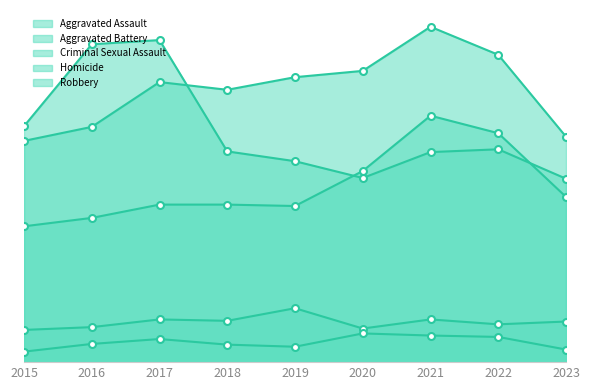

What is the difference between the highest and lowest values at 2019?

385